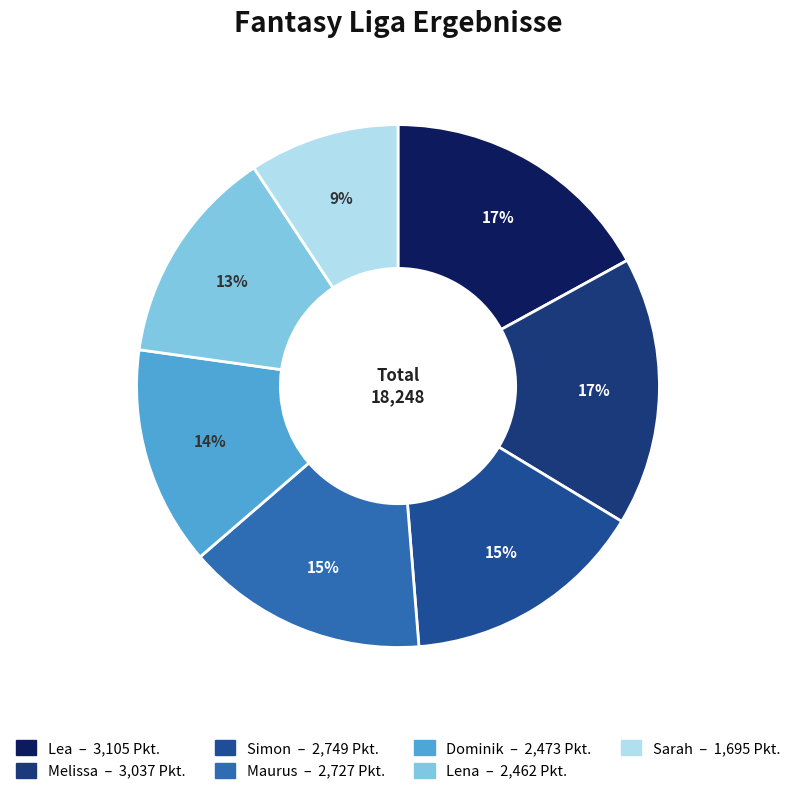

Does Maurus represent more than half of the total?

No